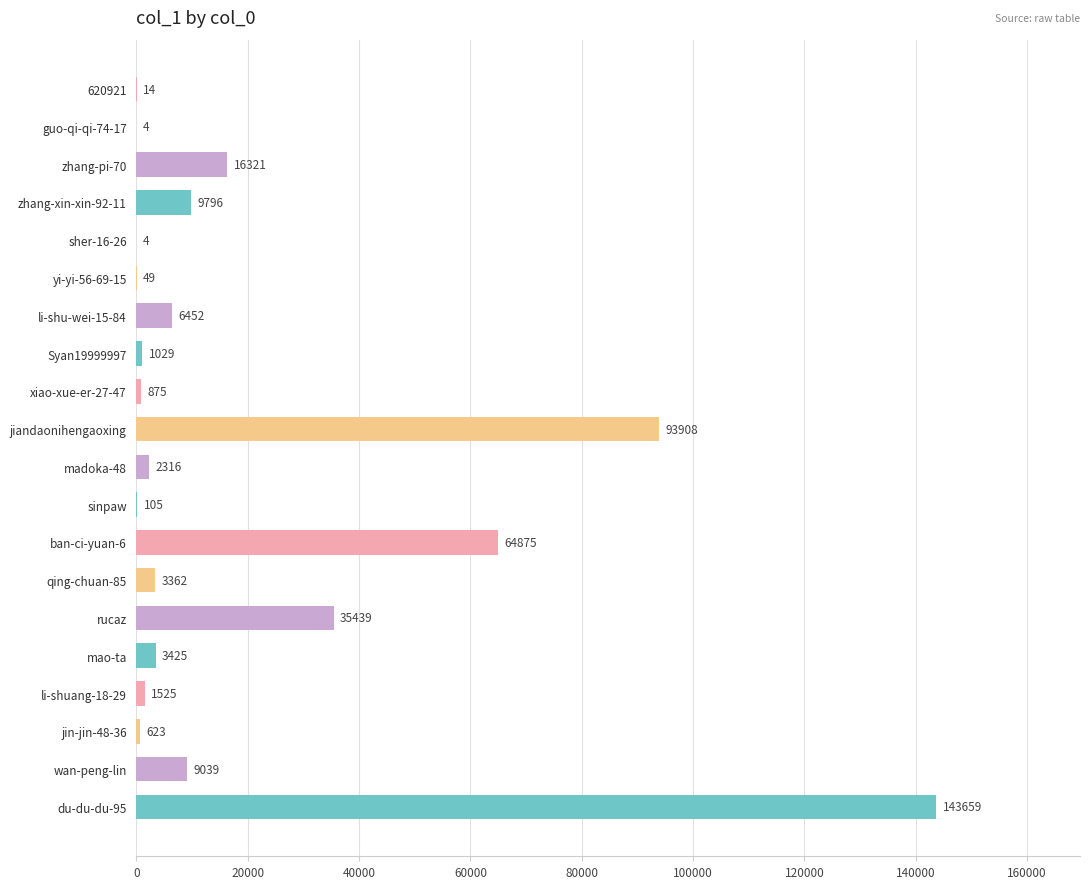

What is the sum of the values at jin-jin-48-36 and mao-ta?

4048